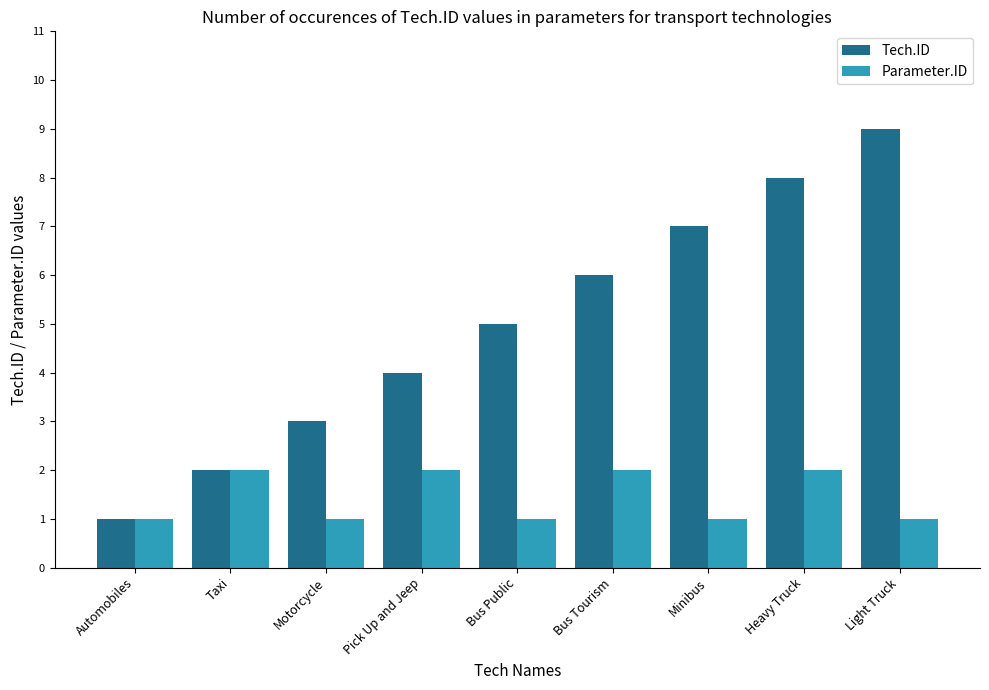

Which series has the largest total across all categories?

Tech.ID